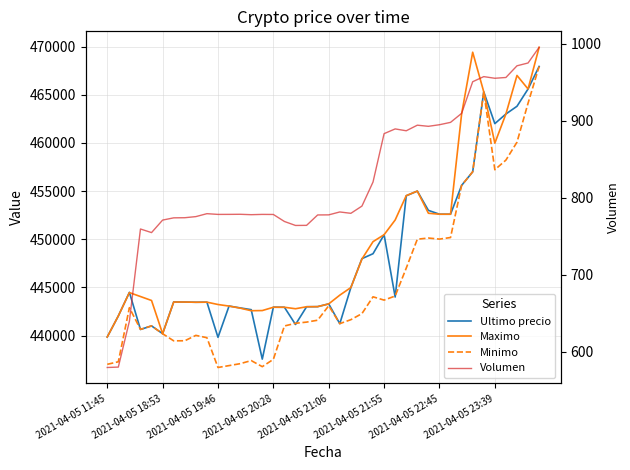

True or false: Minimo and Maximo cross at least once.

False